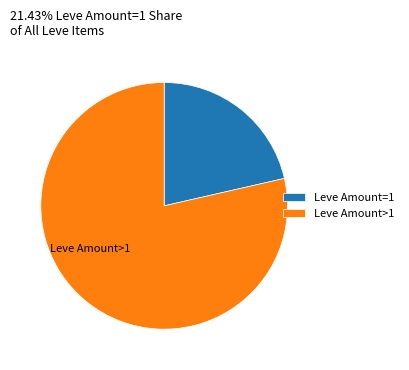

Between Leve Amount>1 and Leve Amount=1, which is larger?

Leve Amount>1